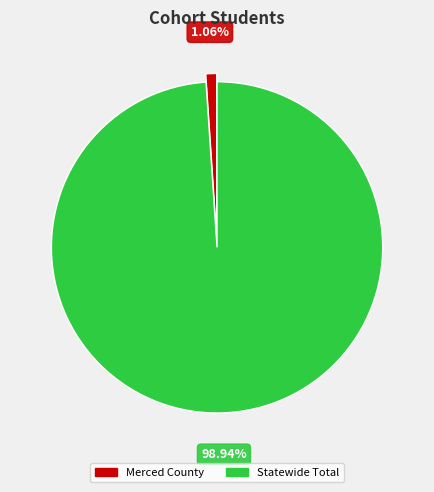

What percentage is NOT represented by Merced County?

98.9%